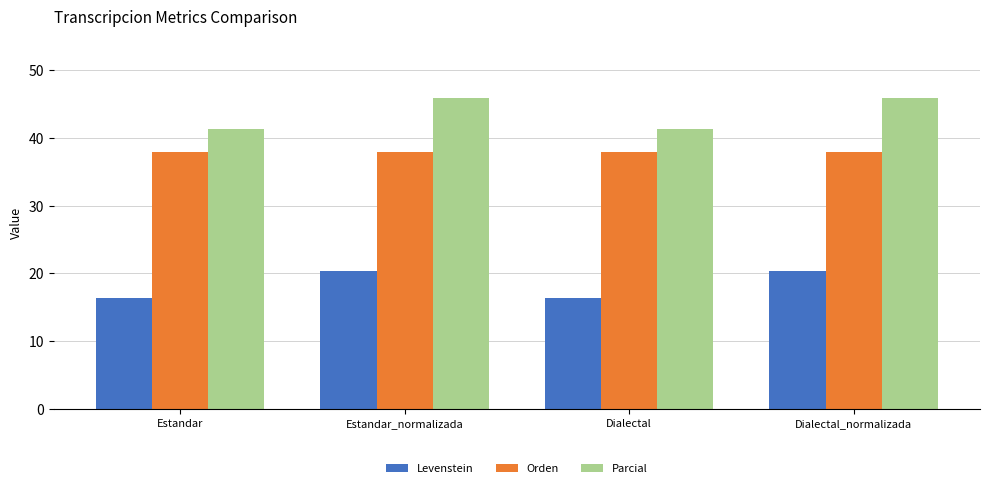

Reading left to right, transcribe all the data shown in this chart.

Levenstein: 16.3	20.3	16.3	20.3
Orden: 38.0	38.0	38.0	38.0
Parcial: 41.3	45.9	41.3	45.9